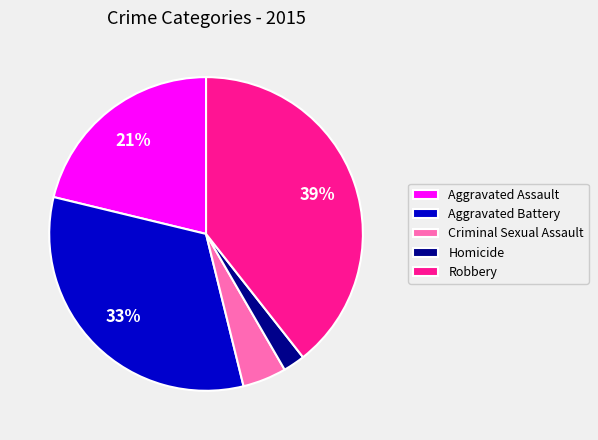

Between Homicide and Aggravated Battery, which is larger?

Aggravated Battery